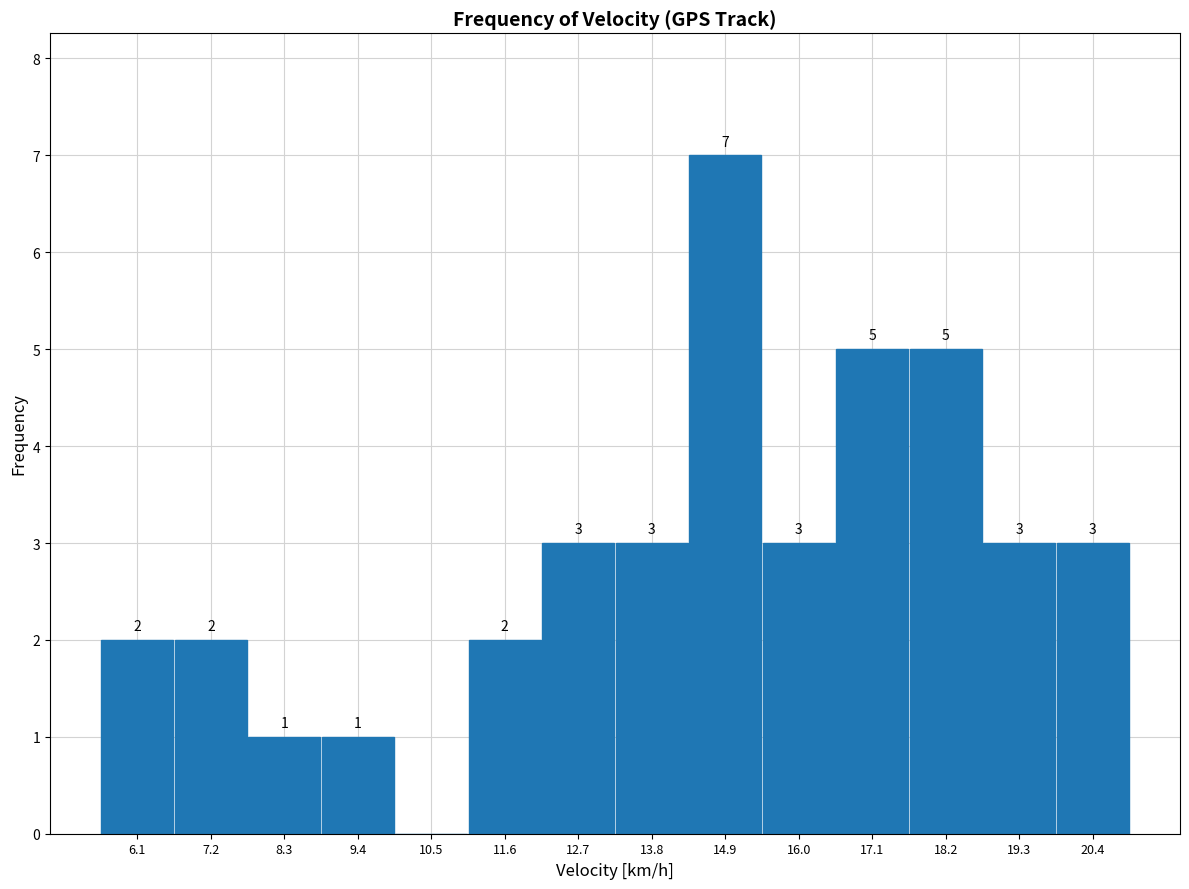

Which range on the x-axis has the tallest bar?

14.4 to 15.4